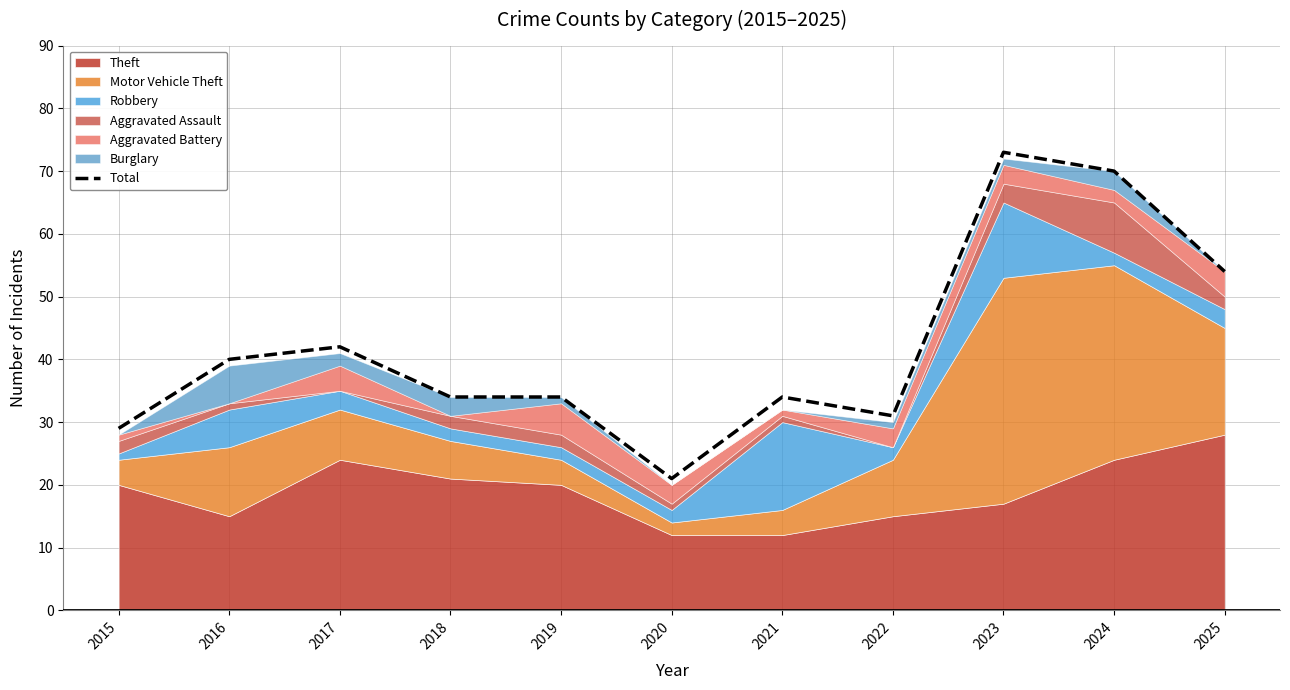

At which category does the chart reach its minimum across all series?

2020